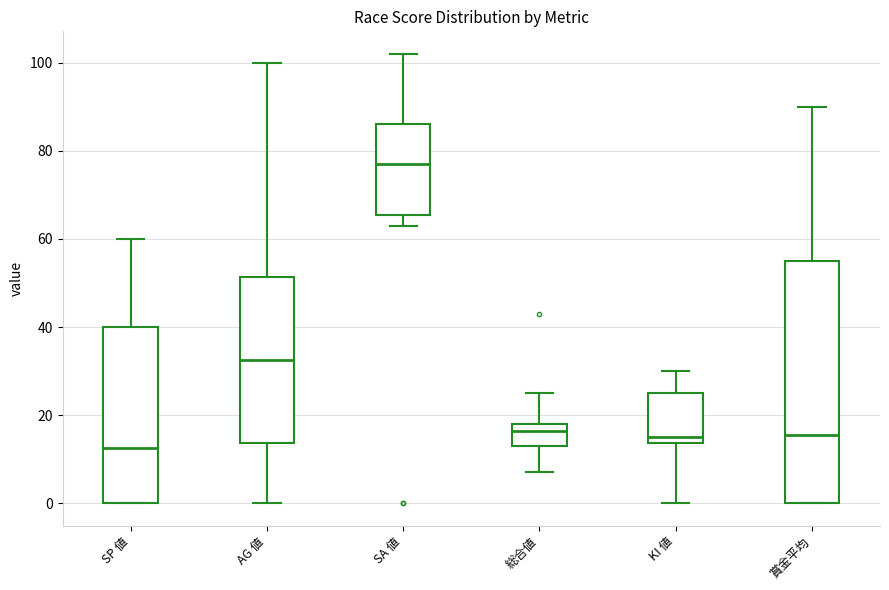

Where does the median line of the box for 総合値 sit on the y-axis? The values are not printed on the chart, so give them approximately, as read against the axis.

16